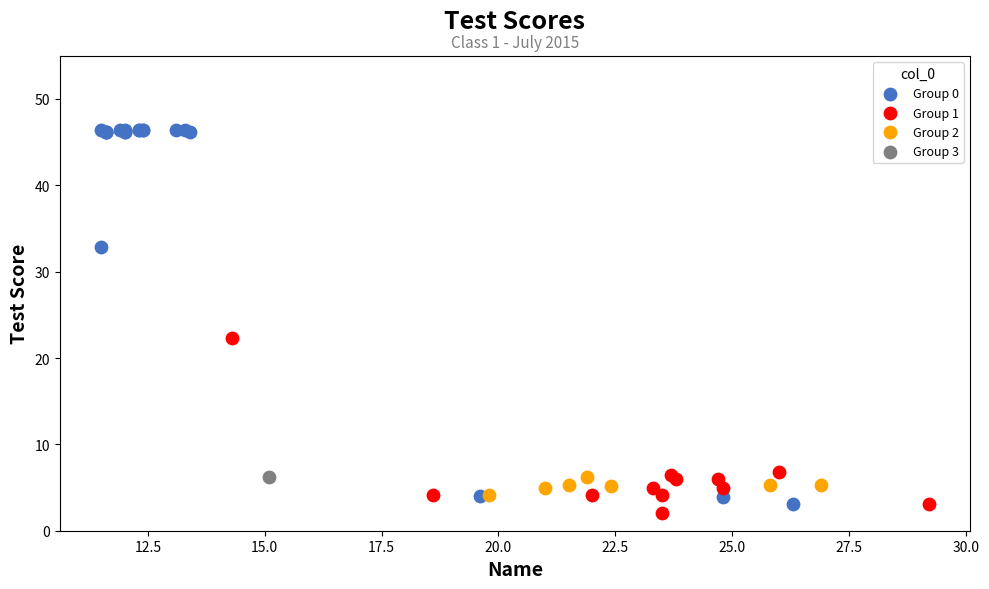

Which series contains the highest Y value?

Group 0